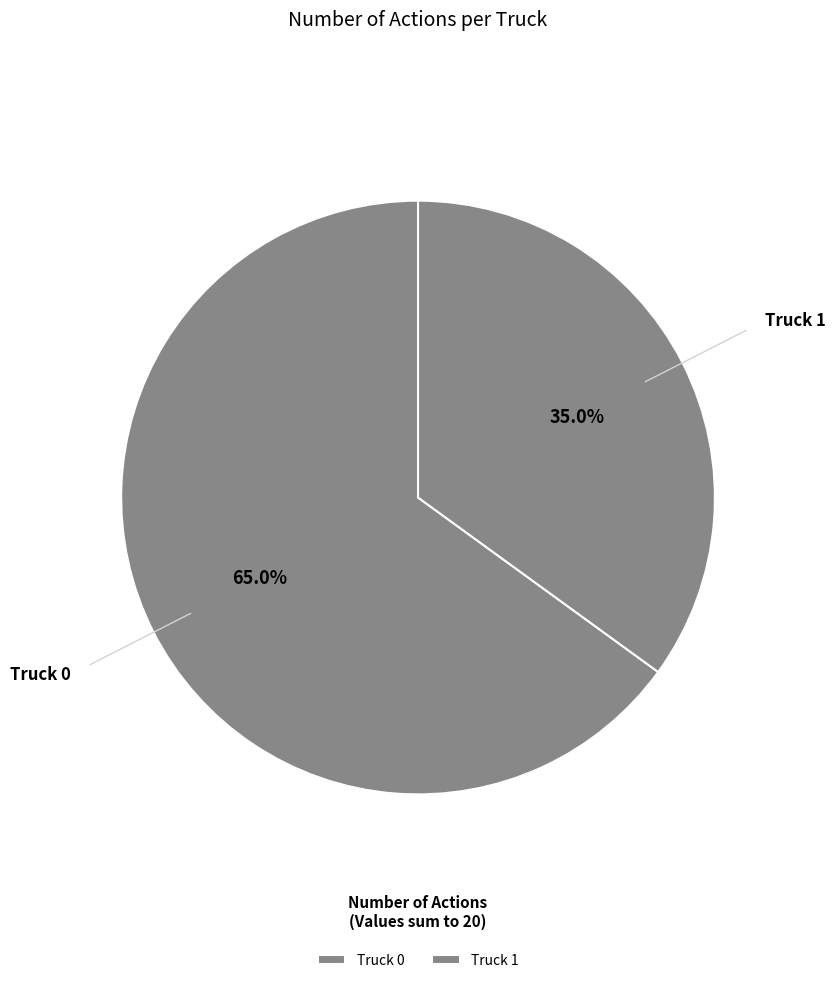

To the nearest percent, what is the difference between the Truck 1 and Truck 0 slice percentages?

30%